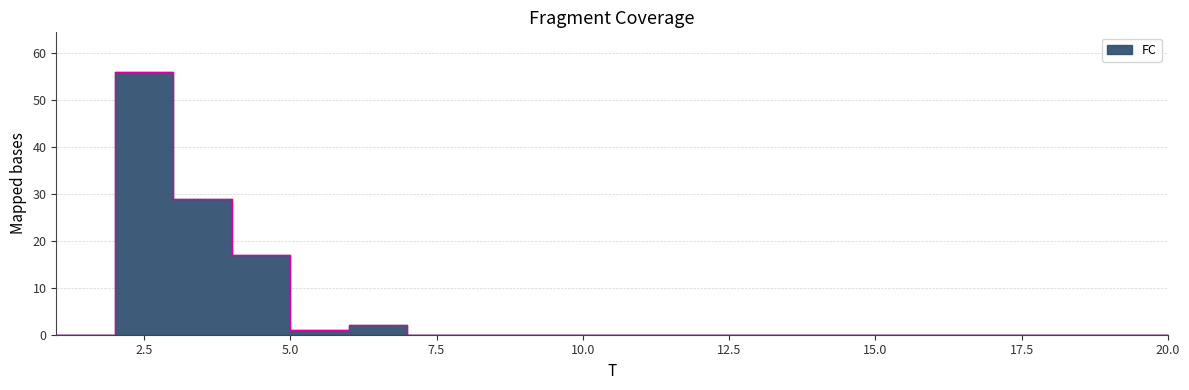

What is the change in value from 4 to 12?

-17